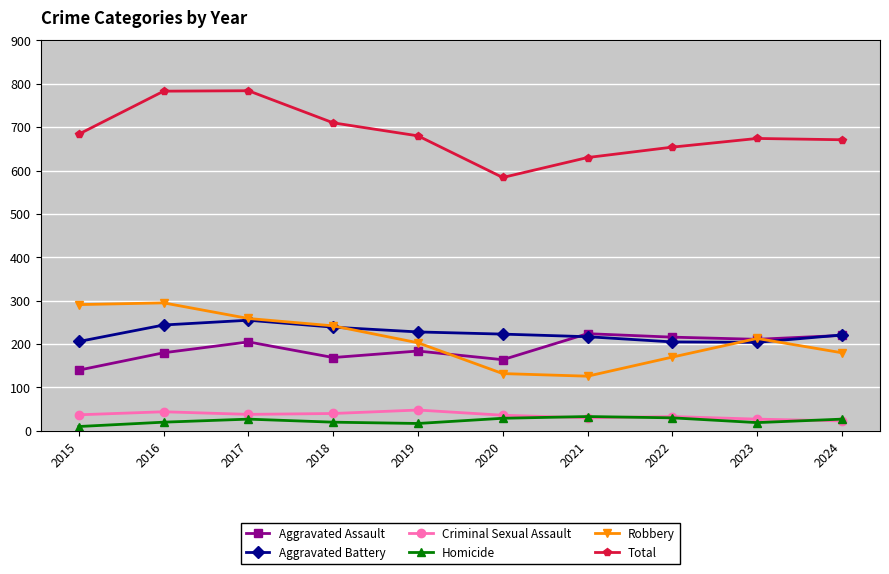

Is it true that Total equals 671 at 2024?

True